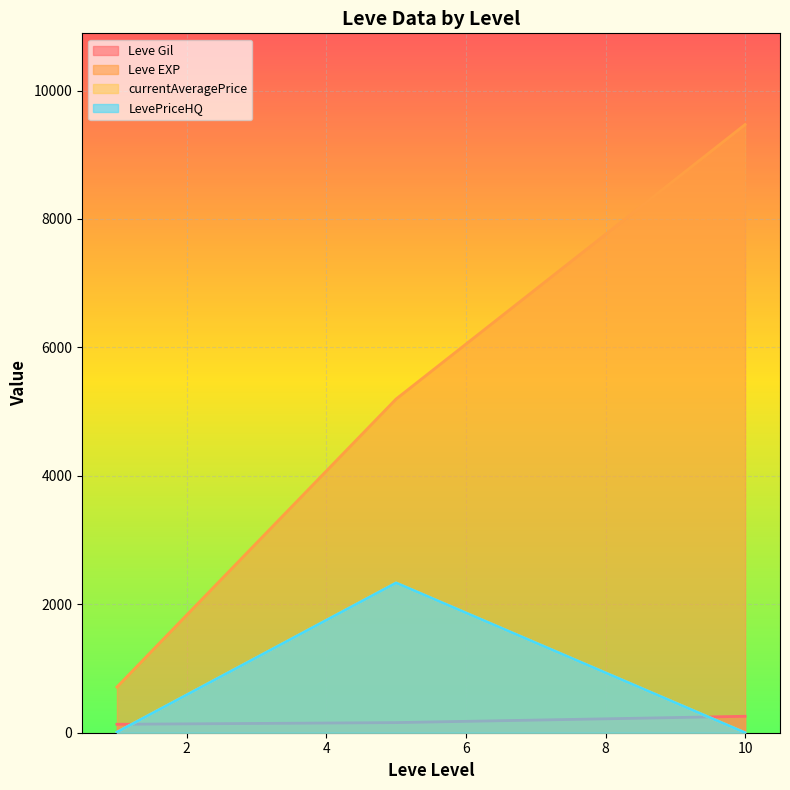

At which category does currentAveragePrice reach its first local valley?

5